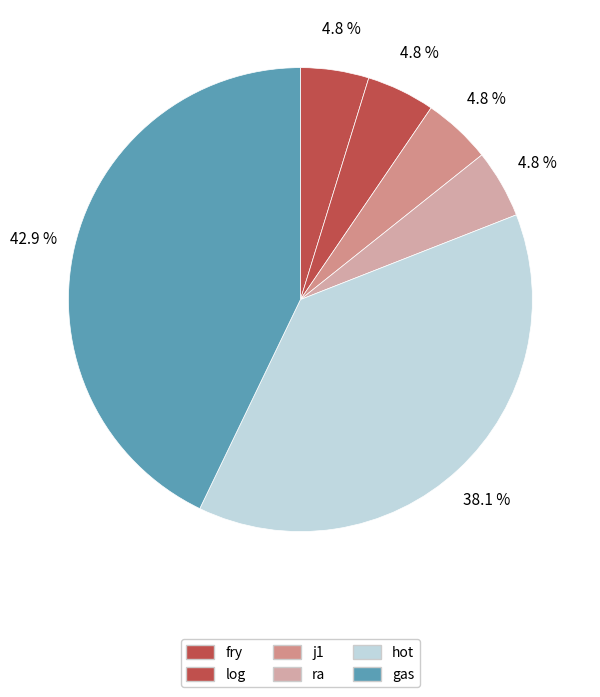

What percentage is NOT represented by hot?

61.9%